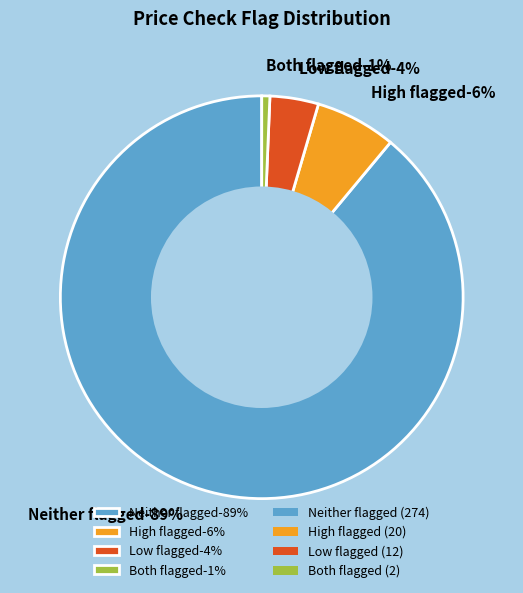

What percentage is the low_check=1, high_check=1 slice, to the nearest percent?

1%